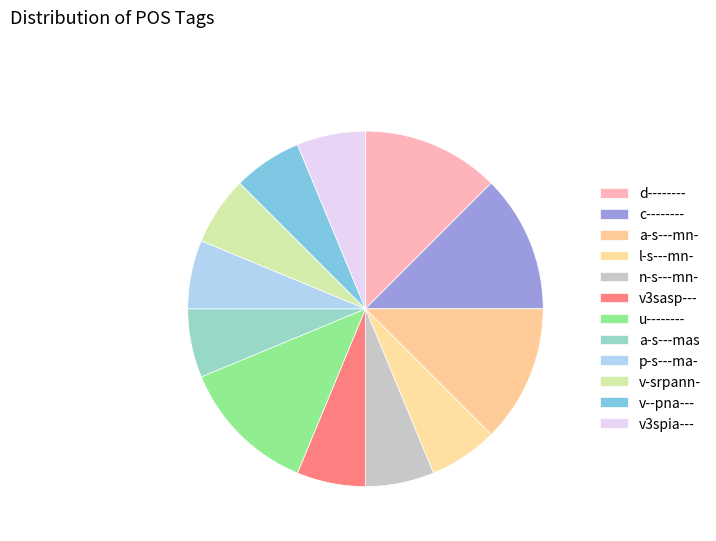

Which slice is the largest?

d--------